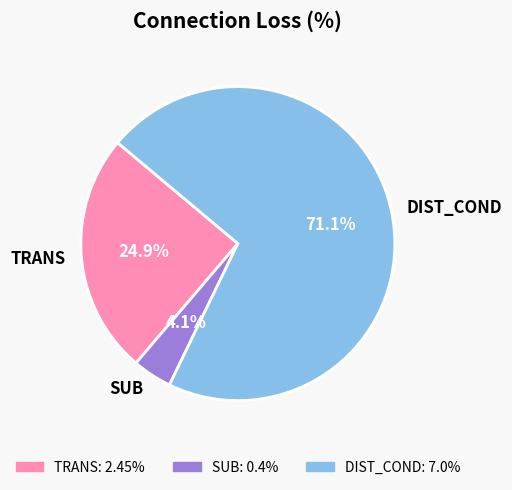

Is it true that SUB is 4% of the pie?

True